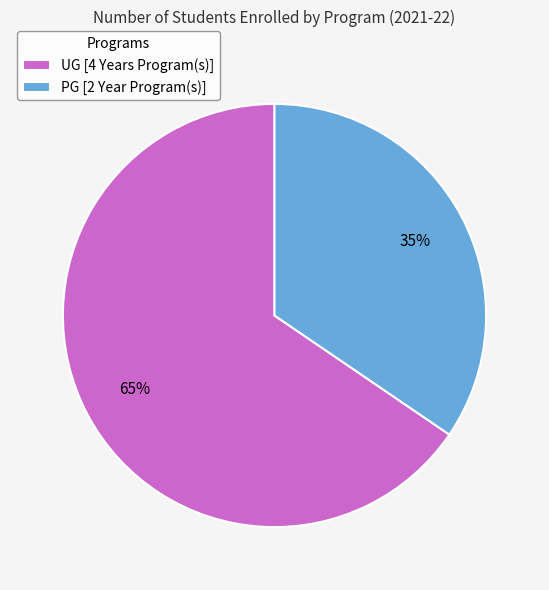

Which category has the smallest portion of the pie?

PG [2 Year Program(s)]